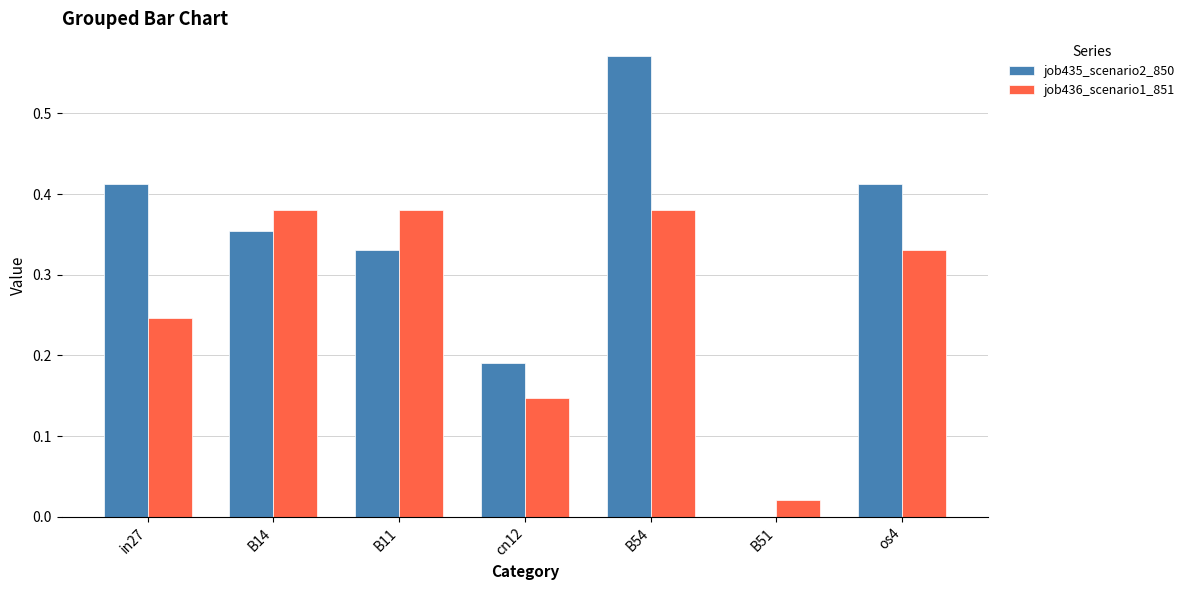

The job435_scenario2_850 series shows 0.2 at B11. True or false?

False